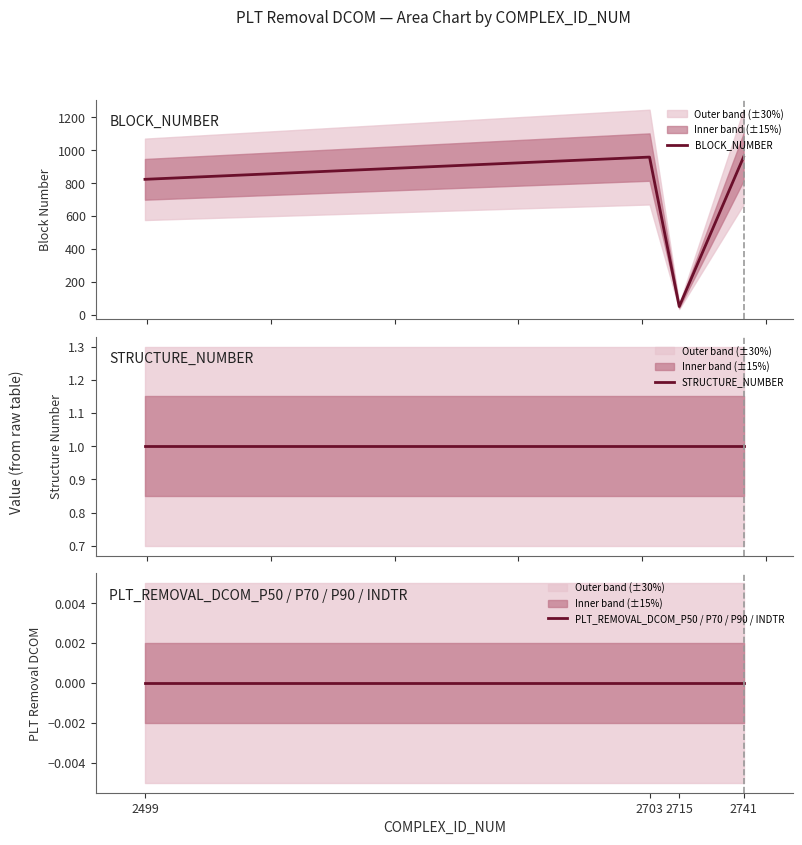

Reading right to left, transcribe all the data shown in this chart.

BLOCK_NUMBER: 959	52	959	824
STRUCTURE_NUMBER: 1	1	1	1
PLT_REMOVAL_DCOM_P50 / P70 / P90 / INDTR: 0	0	0	0